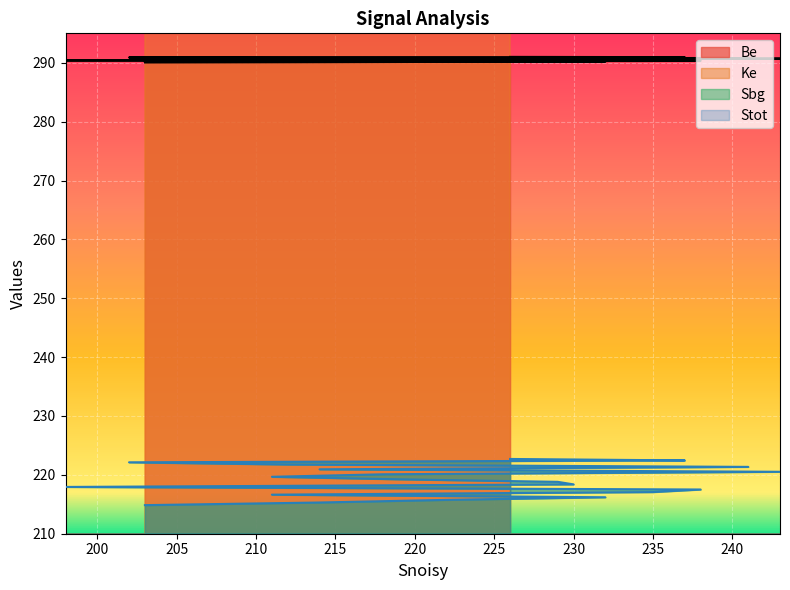

Is it true that Sbg equals 218.4 at 230?

True